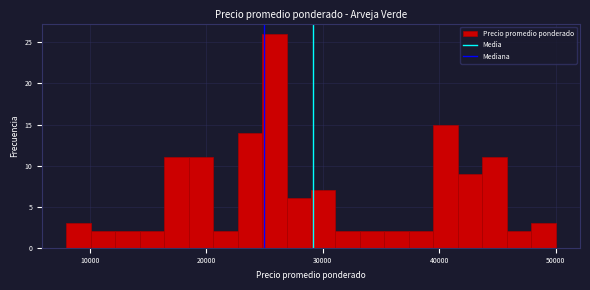

Read against the x-axis, roughly where is the centre of the tallest bar?

26000